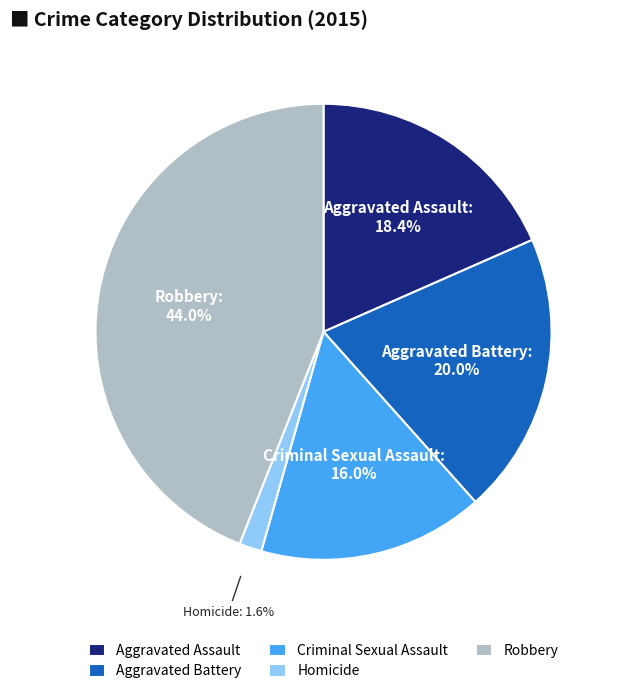

Does any single category account for the majority?

No